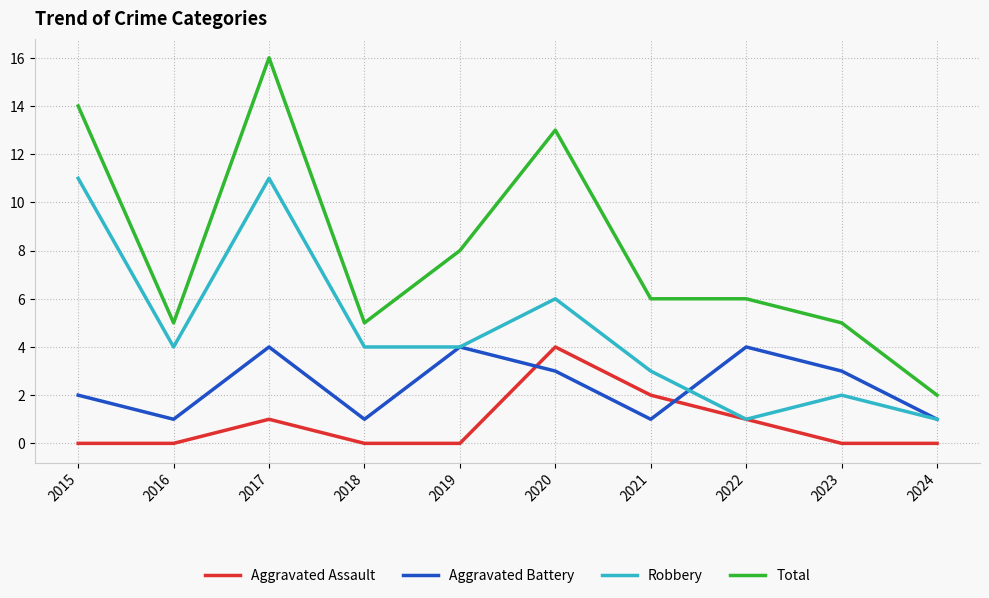

True or false: Robbery and Total intersect in this chart.

False